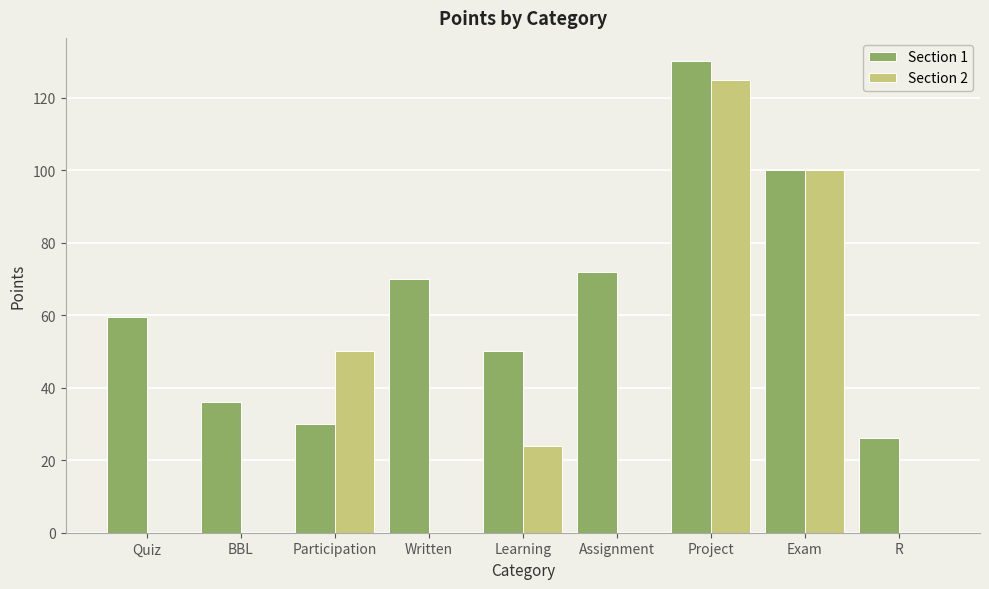

Which series changed the most between Quiz and R?

Section 1